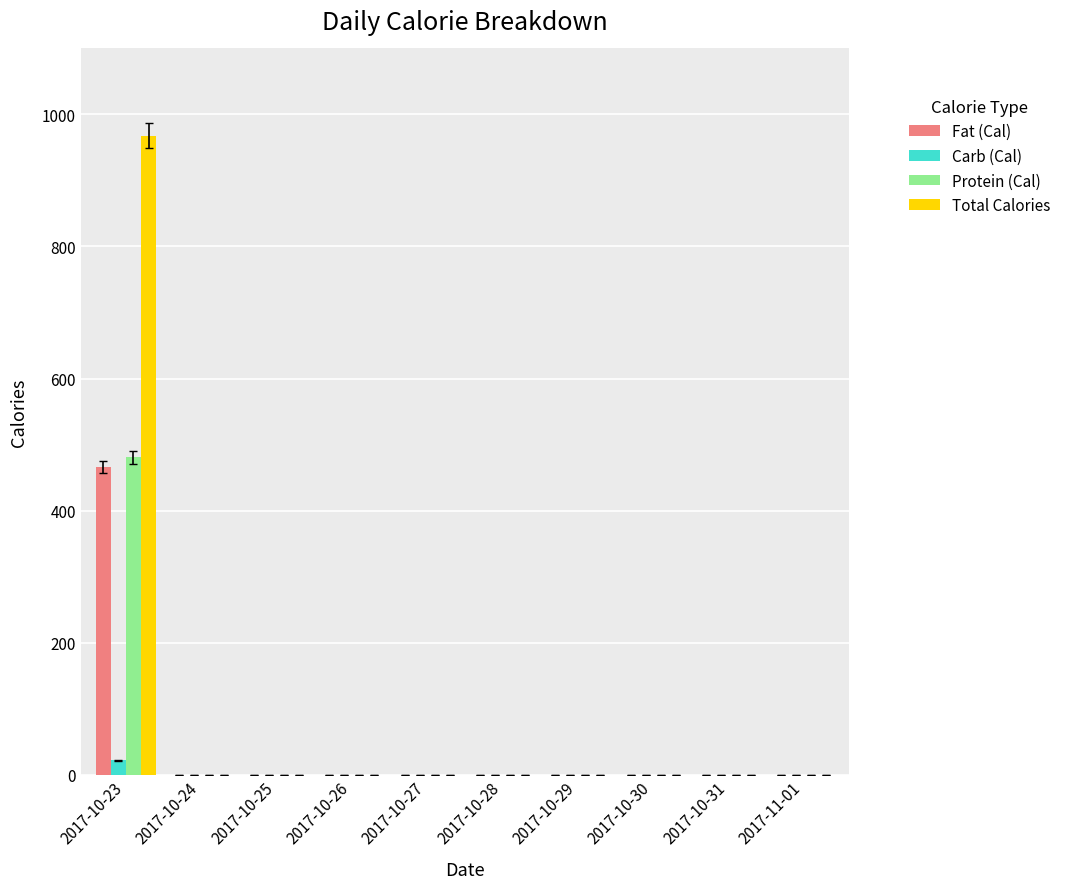

How many series are shown in this chart?

4